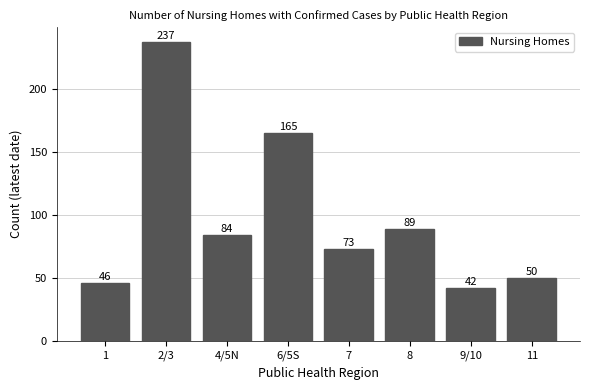

What is the sum of all values?

786